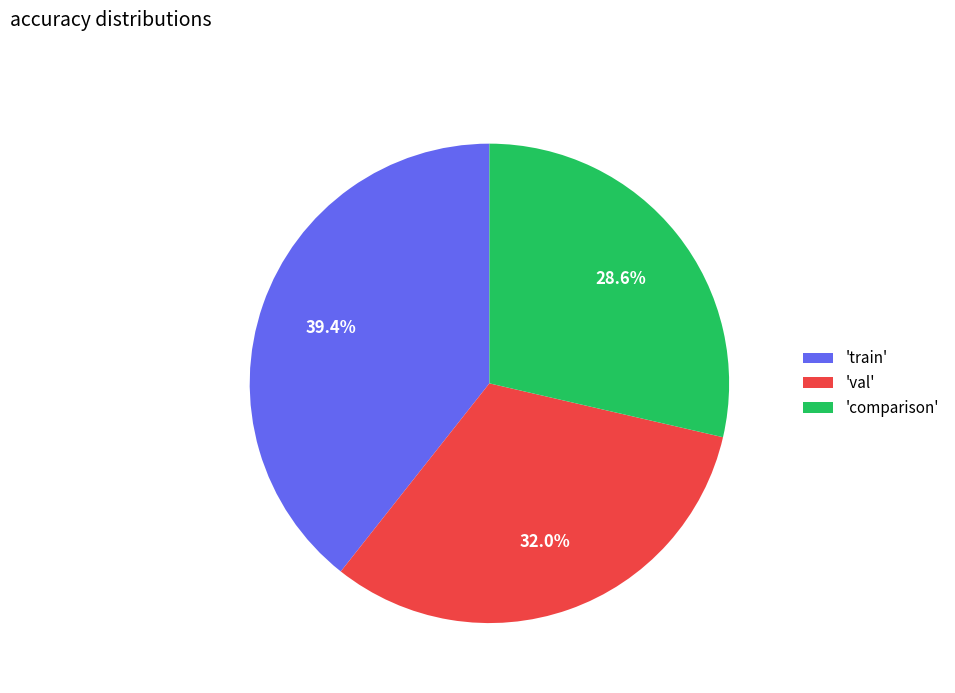

Count the number of slices in the pie.

3